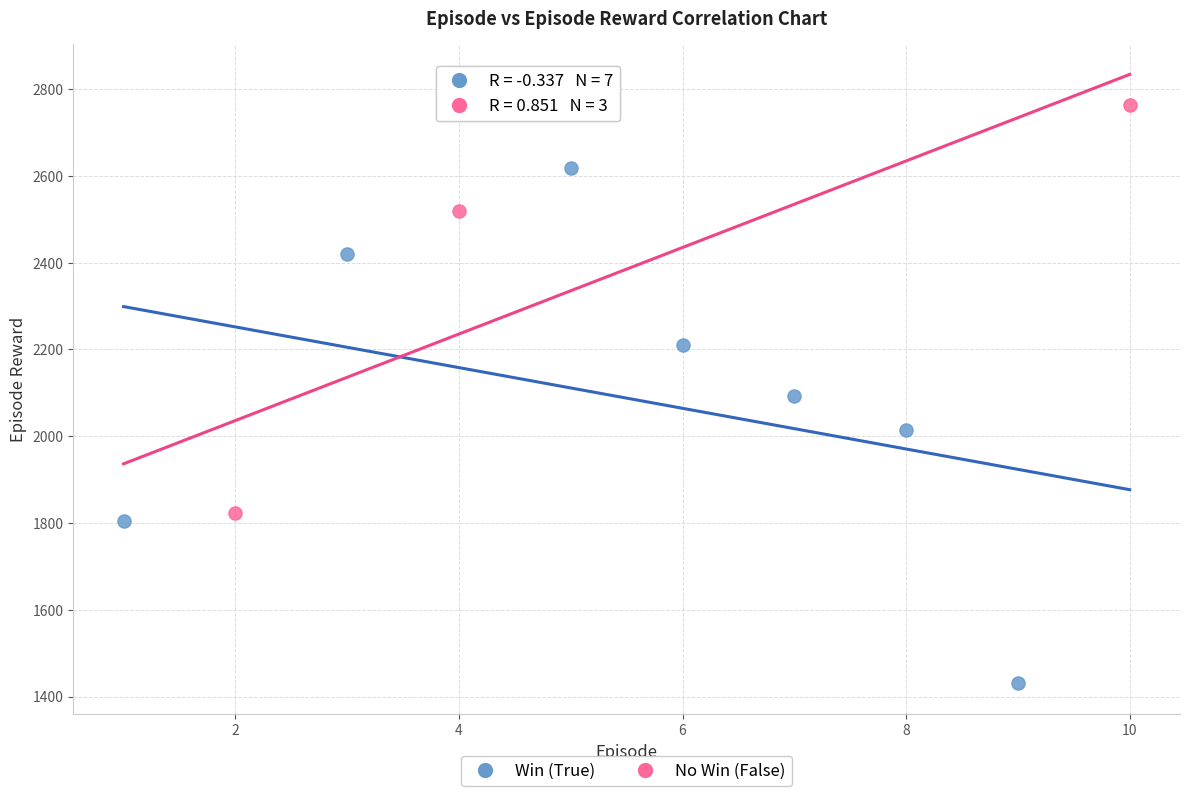

Which series reaches the minimum Y coordinate?

Win (True)